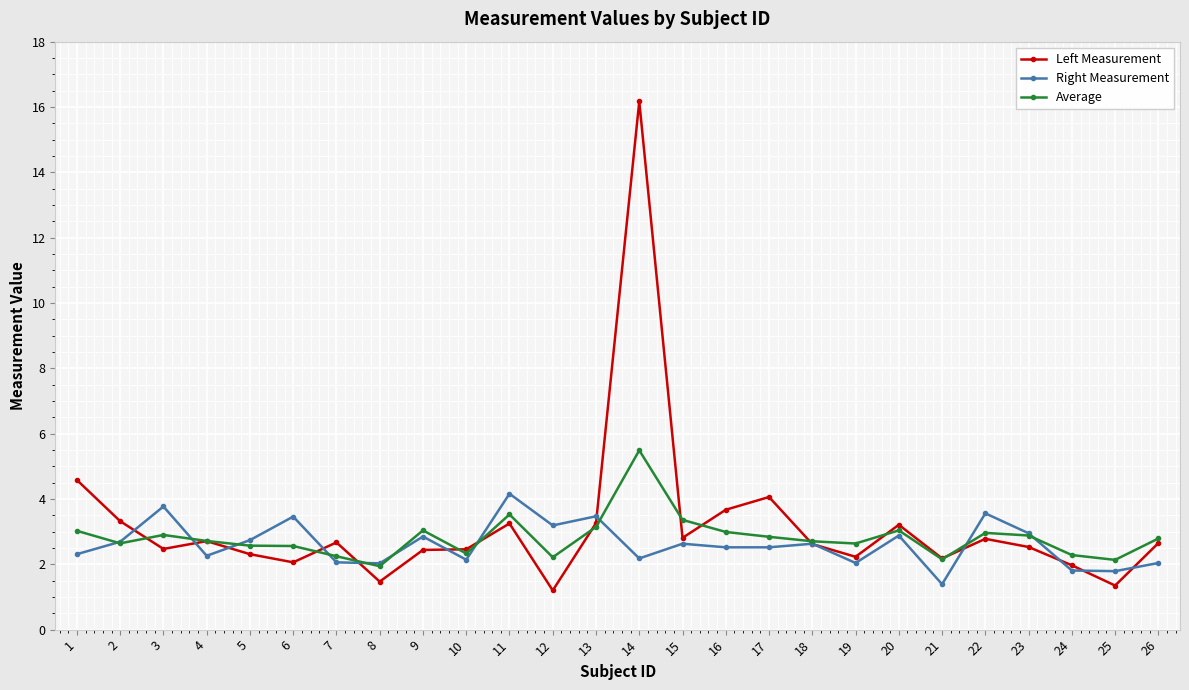

What is the sum of all Right Measurement values?

68.1